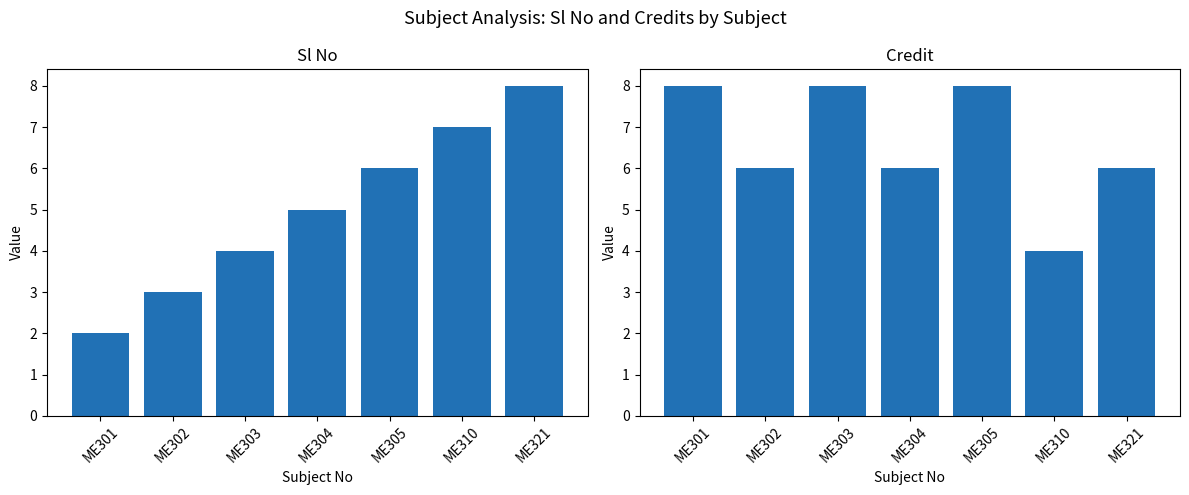

List the labels in order of Credit value, largest first.

ME301, ME303, ME305, ME302, ME304, ME321, ME310